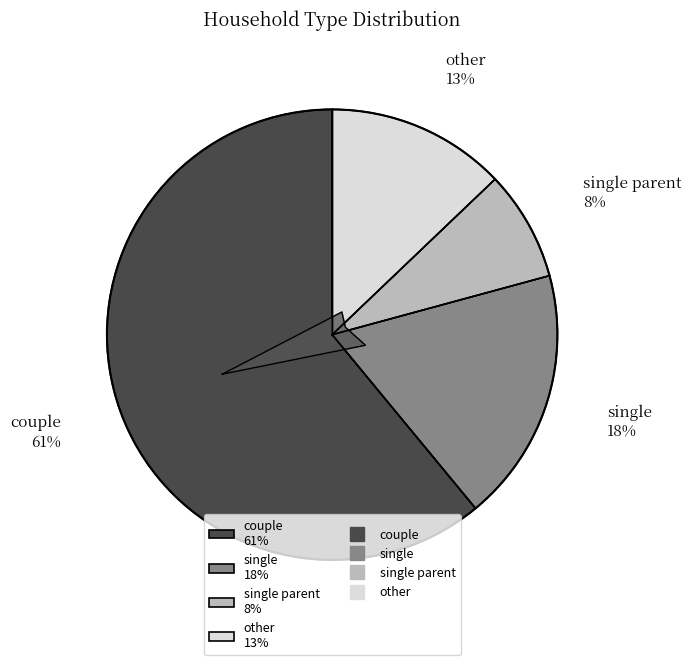

Between couple and single, which is larger?

couple